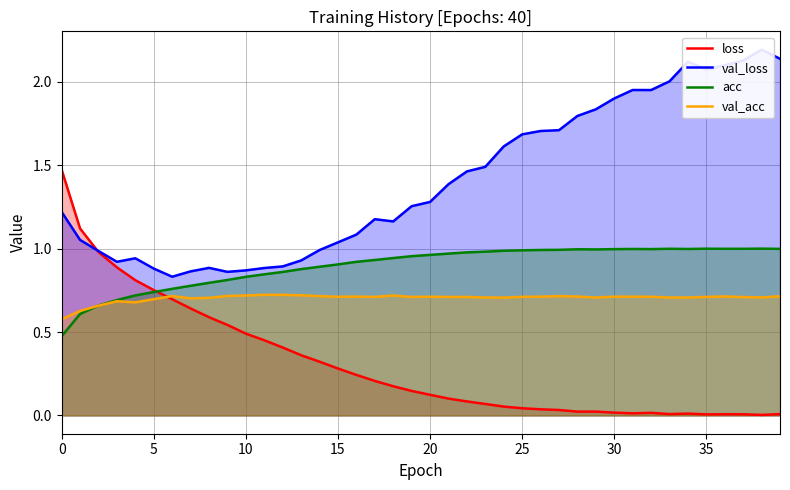

What is the average value of the val_acc series?

0.7